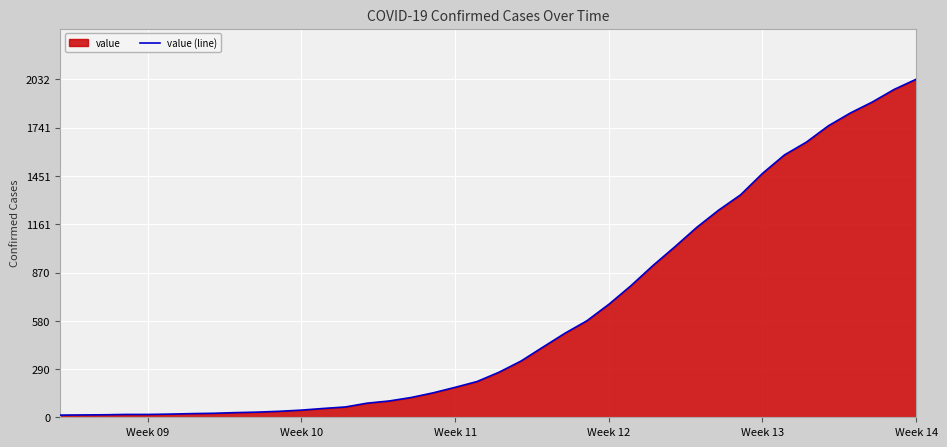

Reading right to left, what are all the values shown in this chart?

2032	1971	1895	1829	1752	1654	1577	1466	1337	1245	1141	1024	911	790	679	580	505	422	338	271	215	180	147	119	98	85	62	53	43	36	31	28	24	22	19	17	17	15	14	13